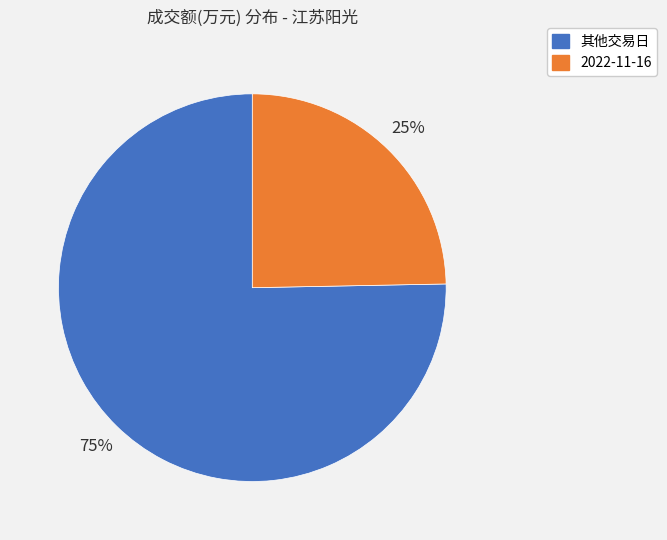

To the nearest percent, what is the combined percentage of 2022-11-16 and 其他交易日?

100%